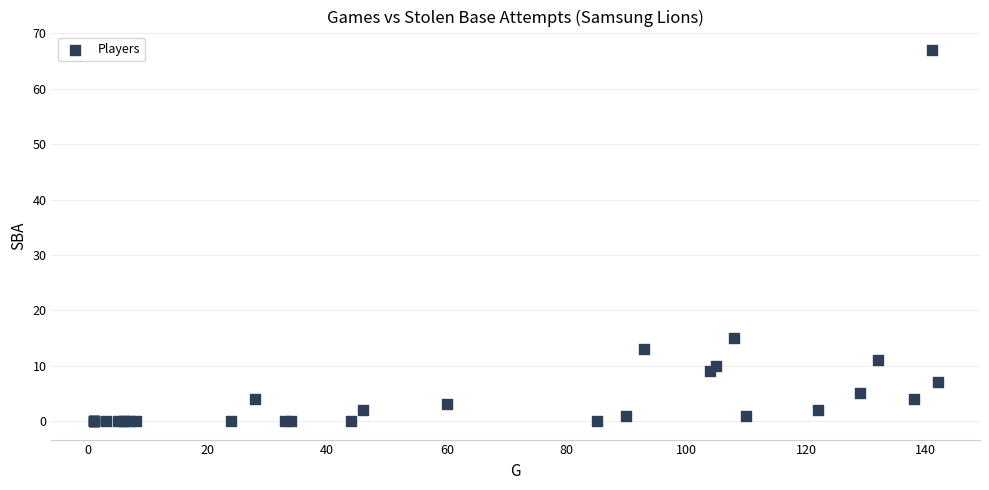

What Y value in the scatter plot is closest to 33?

15